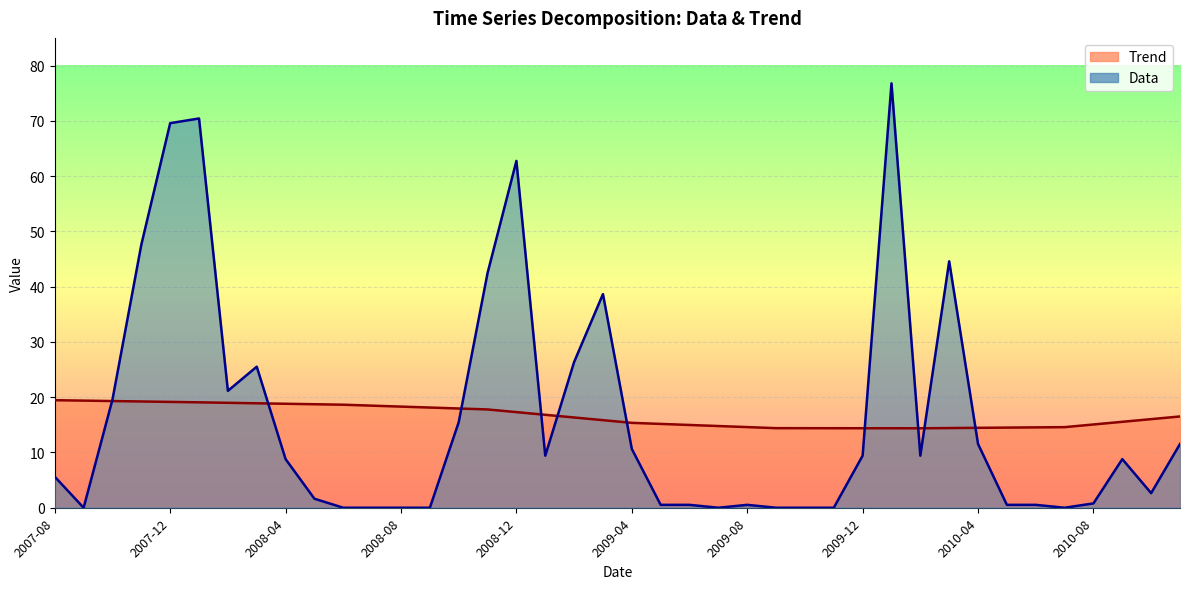

What is the total value across all series at 2009-07?

14.8